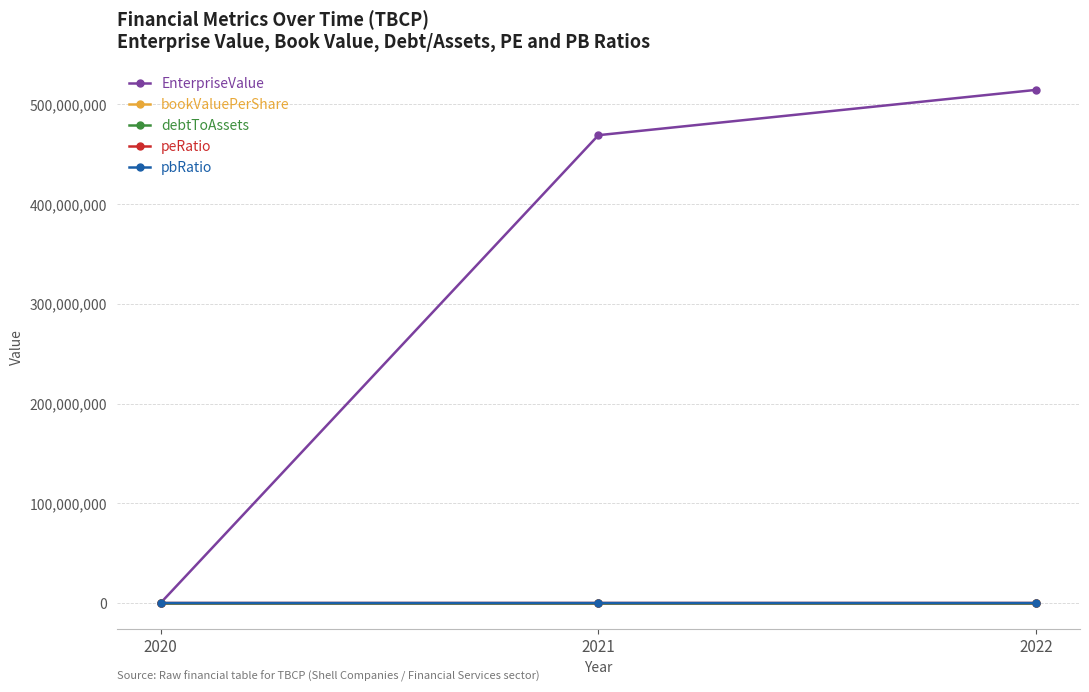

What value does the pbRatio series have at 2021?

1.2